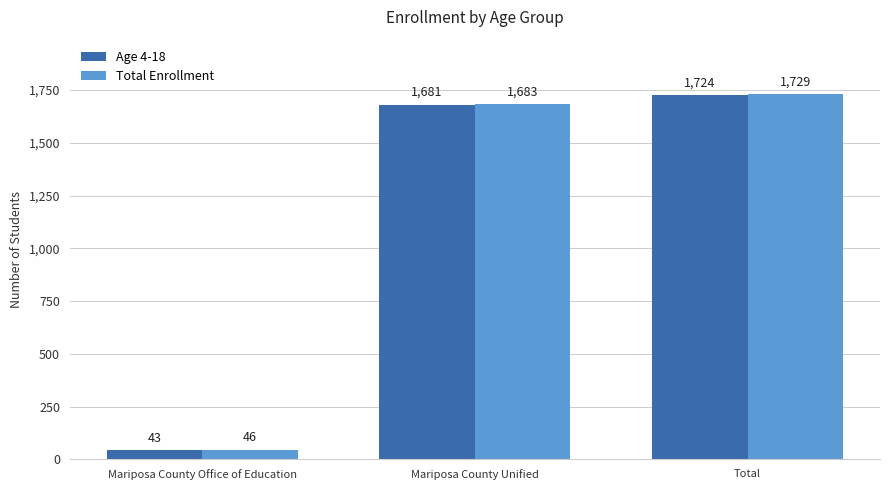

What is the total value across all series at Mariposa County Office of Education?

89